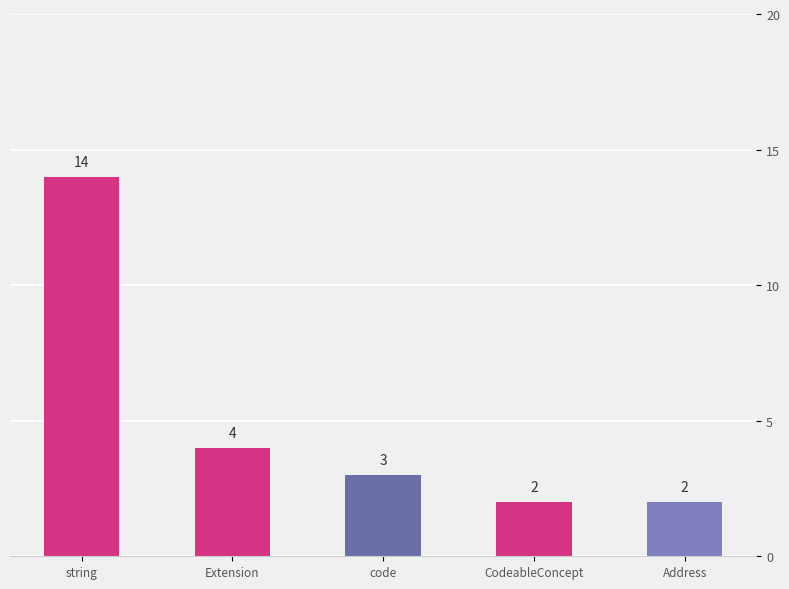

Are the bars horizontal?

No